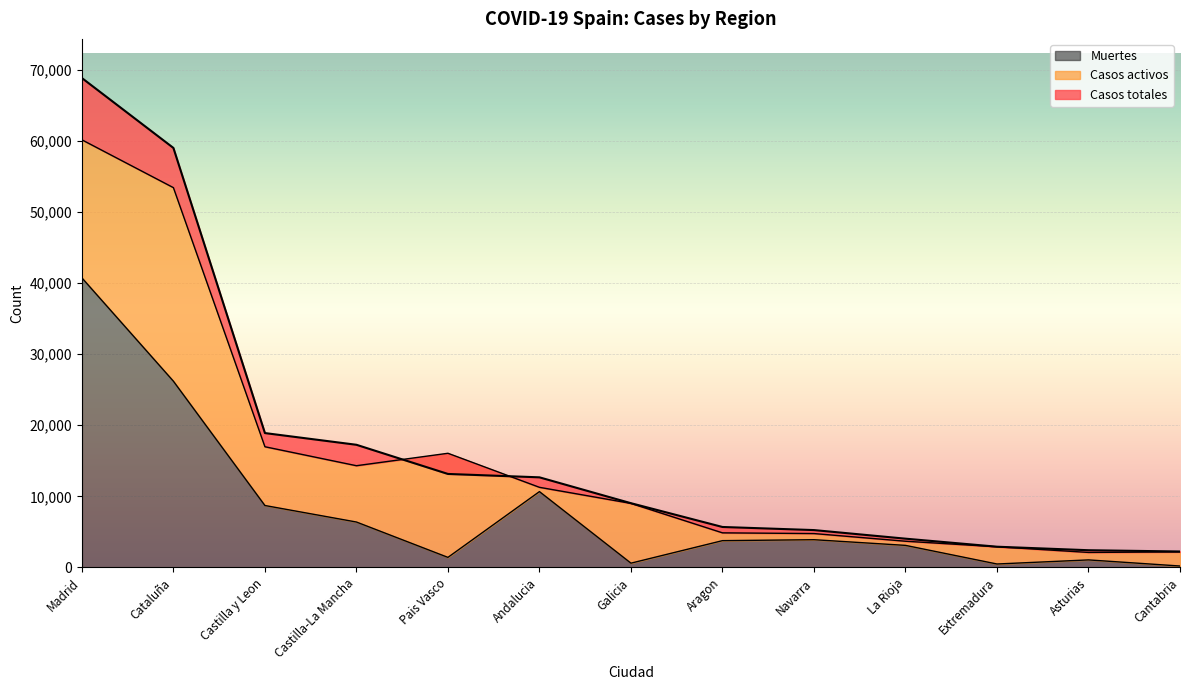

Rank the categories by Muertes value from lowest to highest.

Cantabria, Extremadura, Galicia, Asturias, Pais Vasco, La Rioja, Aragon, Navarra, Castilla-La Mancha, Castilla y Leon, Andalucia, Cataluña, Madrid